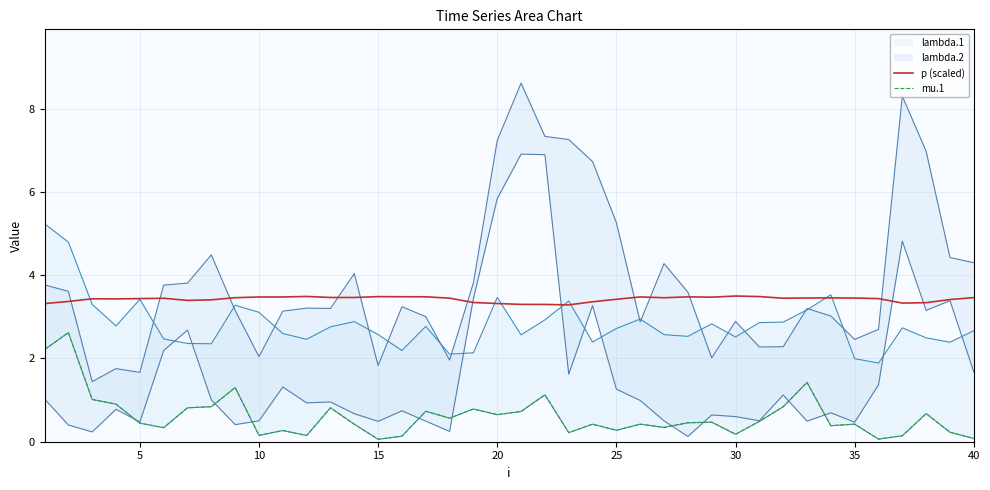

What is the highest value of the p (scaled) series?

3.5